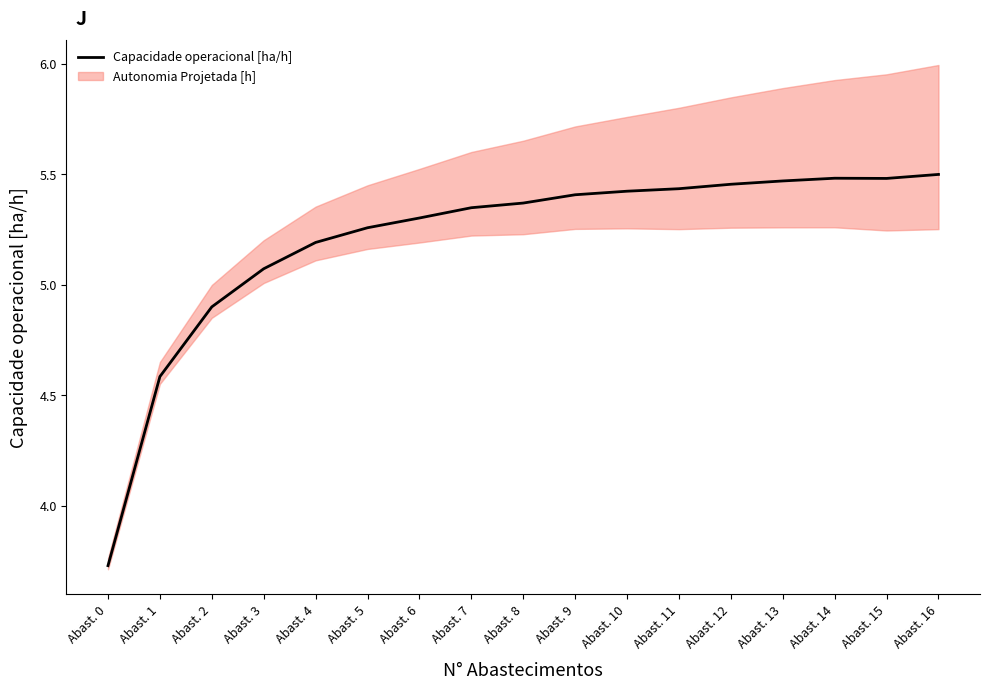

Rank the categories by value from highest to lowest.

Abast. 16, Abast. 14, Abast. 15, Abast. 13, Abast. 12, Abast. 11, Abast. 10, Abast. 9, Abast. 8, Abast. 7, Abast. 6, Abast. 5, Abast. 4, Abast. 3, Abast. 2, Abast. 1, Abast. 0